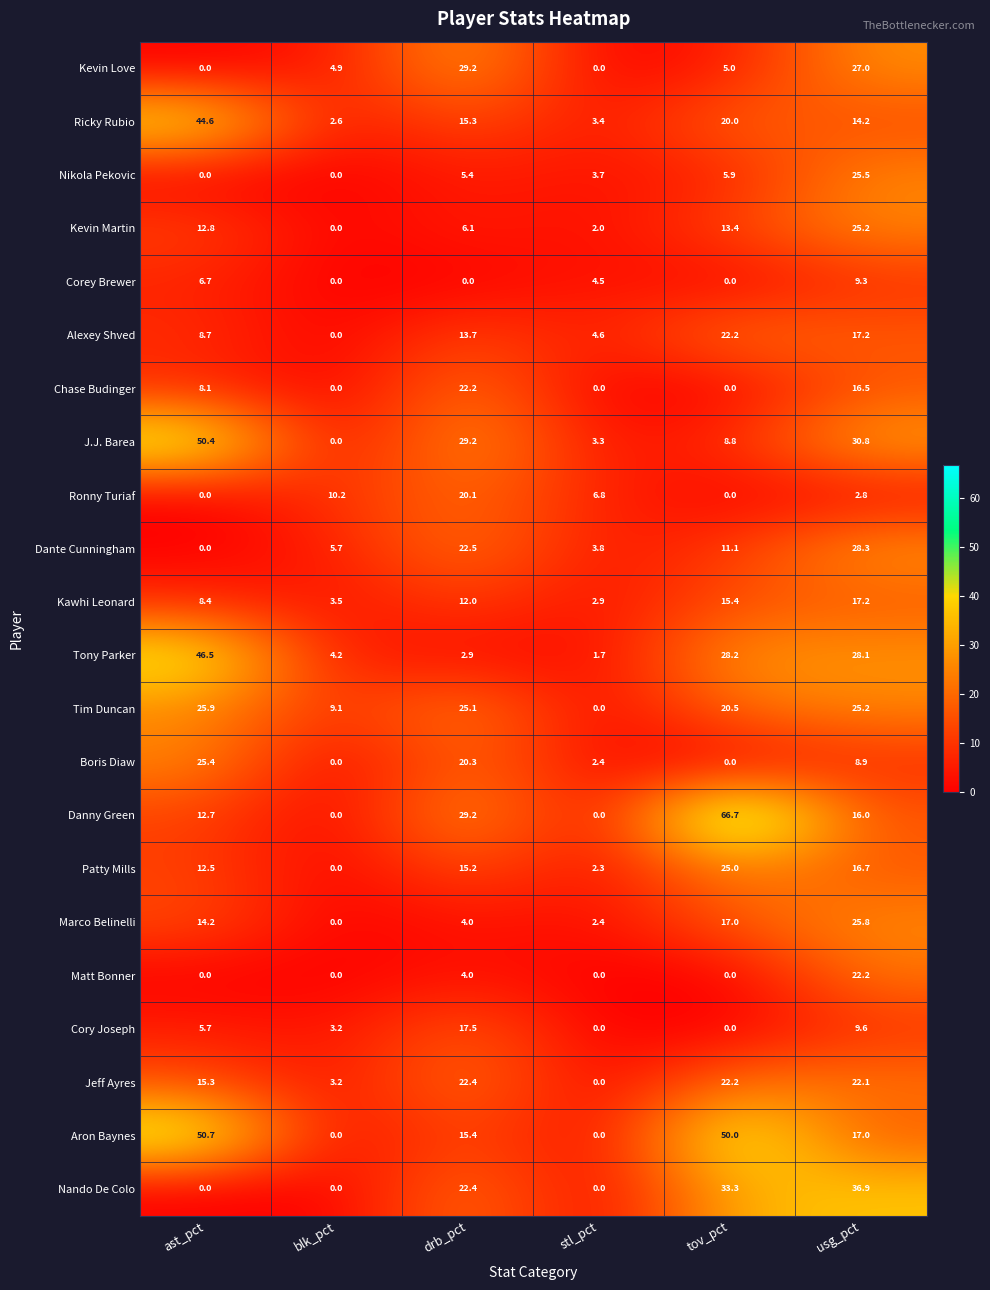

At how many categories does at least one series exceed 18?

4